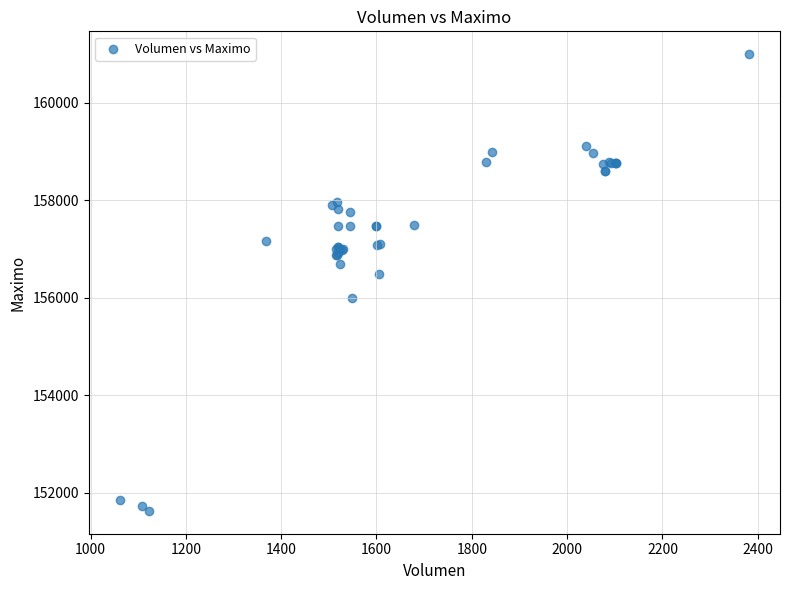

What Y value in the scatter plot is closest to 156316?

156500